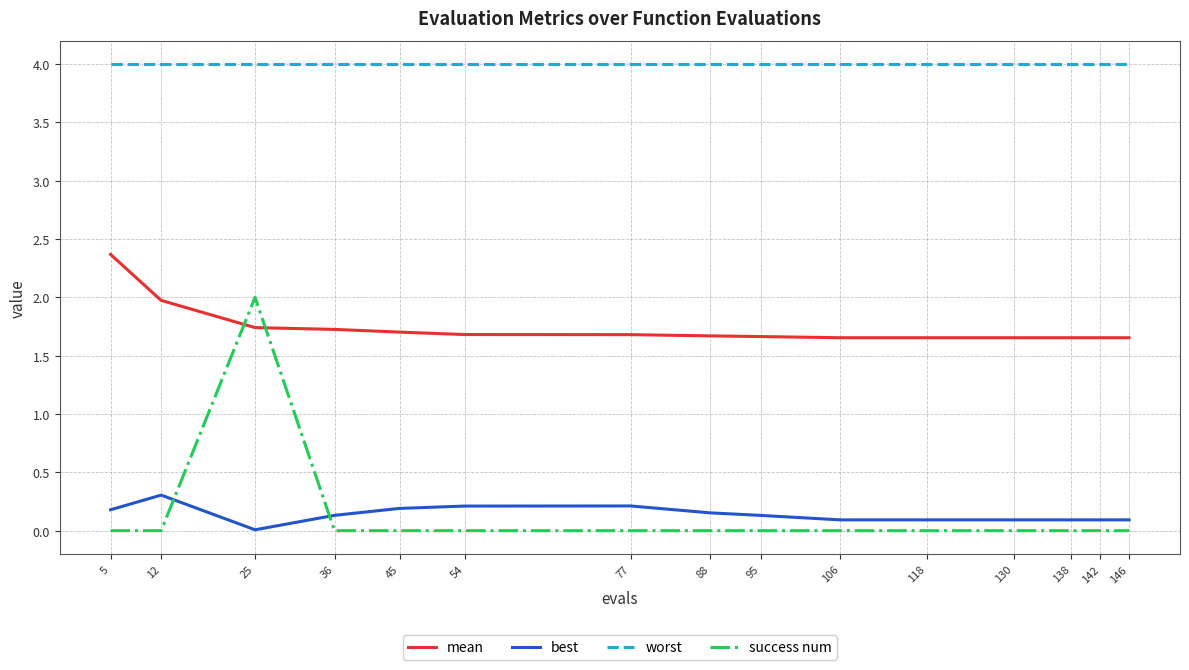

Is it true that best equals 0.1 at 146?

True